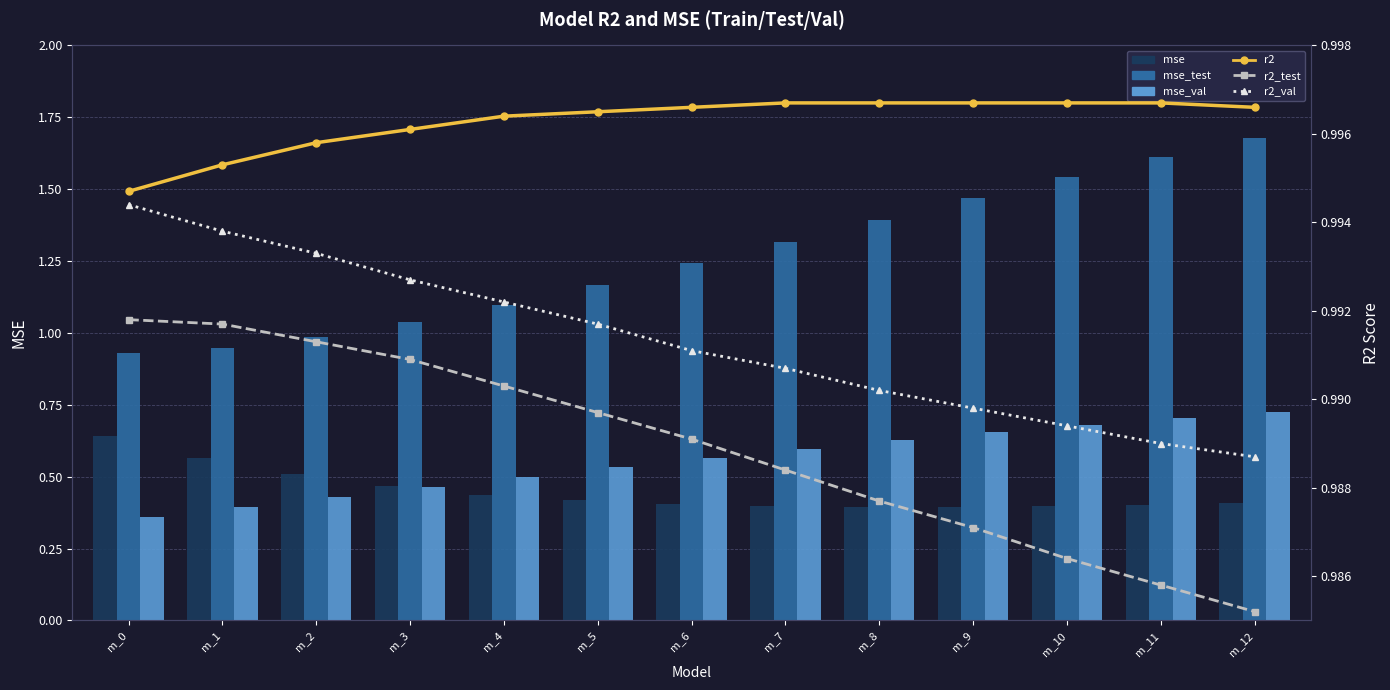

List the series in order of their peak value, highest first.

mse_test, r2, r2_val, r2_test, mse_val, mse